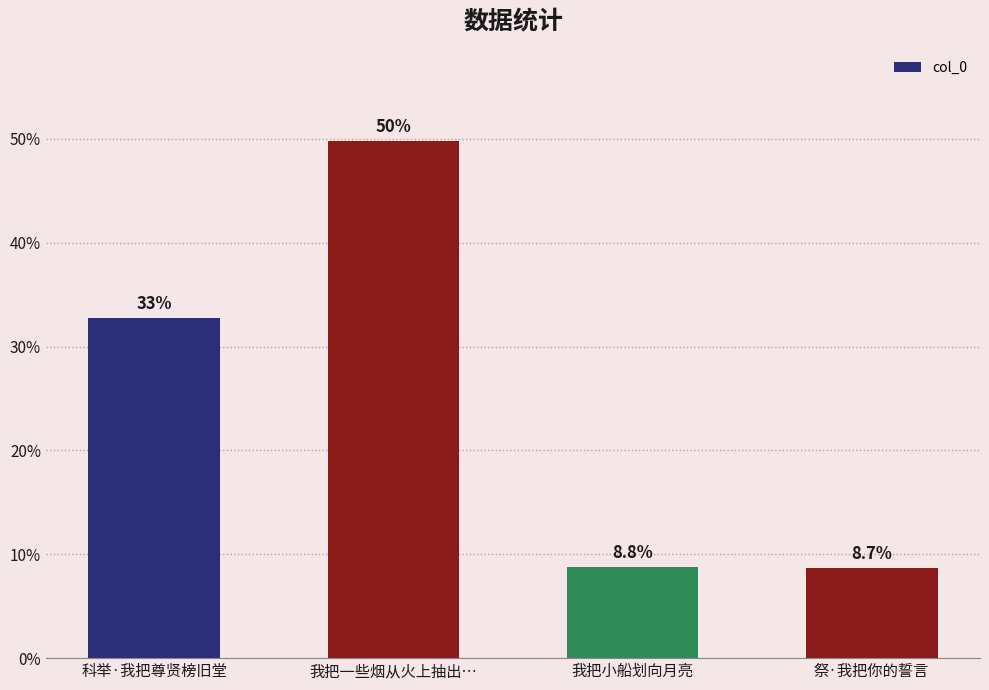

Which has a higher value, 我把小船划向月亮 or 我把一些烟从火上抽出…?

我把一些烟从火上抽出…